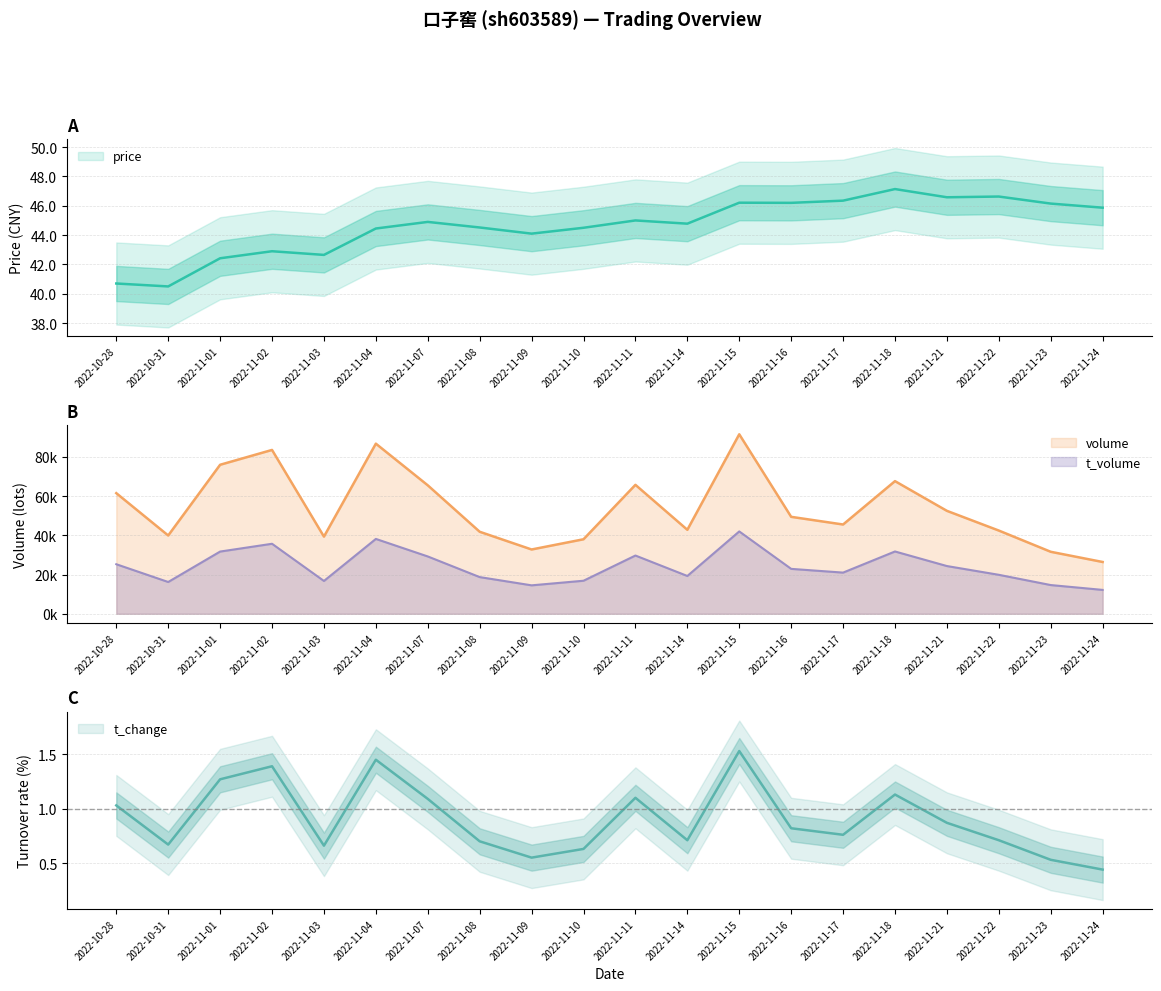

What is the label of the 14th point from the right?

2022-11-07